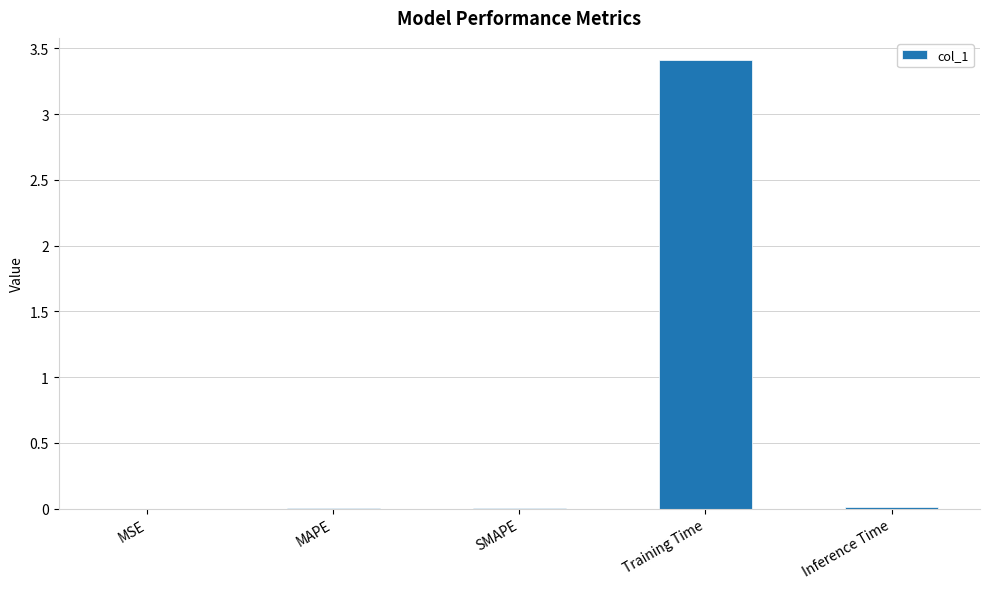

What is the maximum value shown in the chart?

3.4